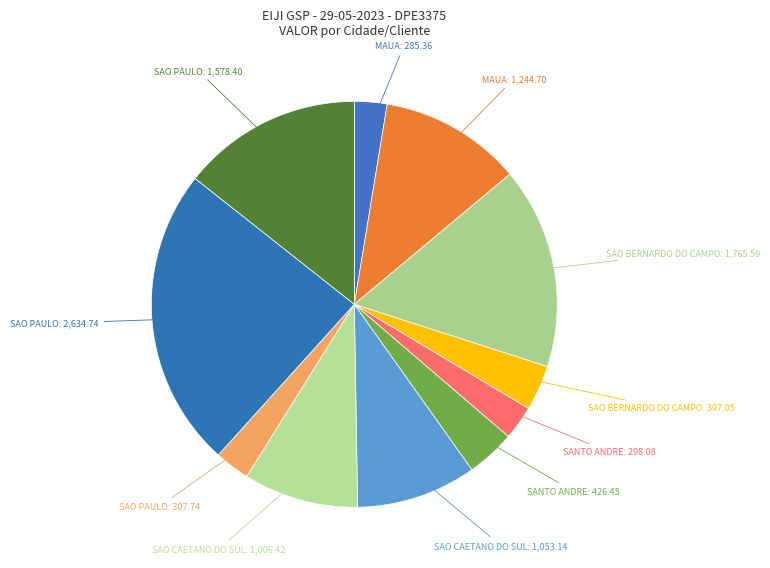

Which slice is the smallest?

MAUA (row 1)